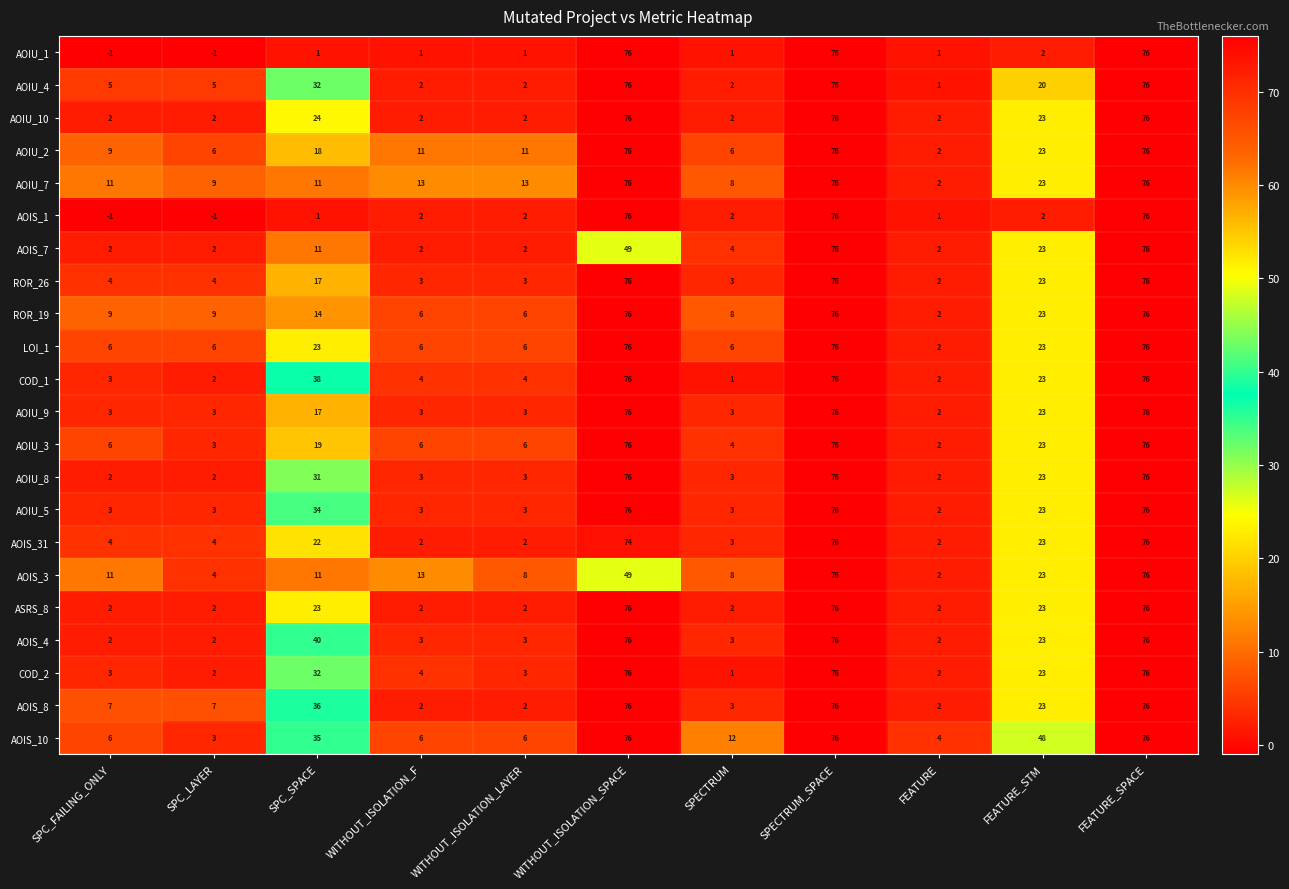

What is the greatest value displayed?

76